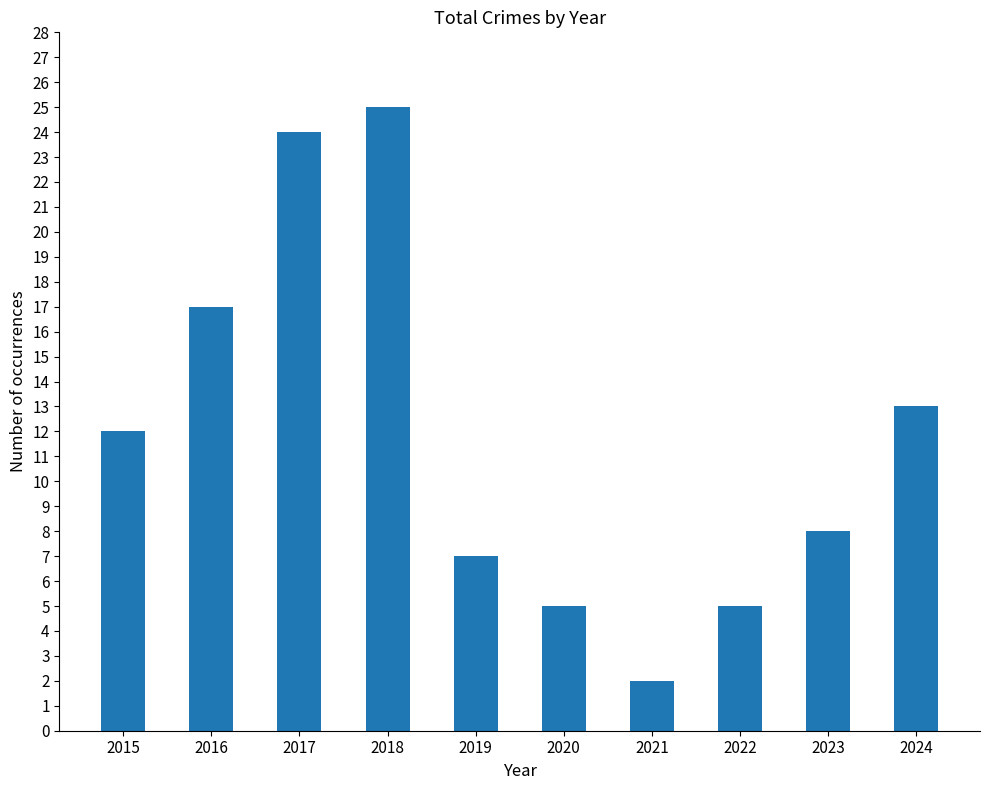

The chart shows a value of 13 at 2024. True or false?

True